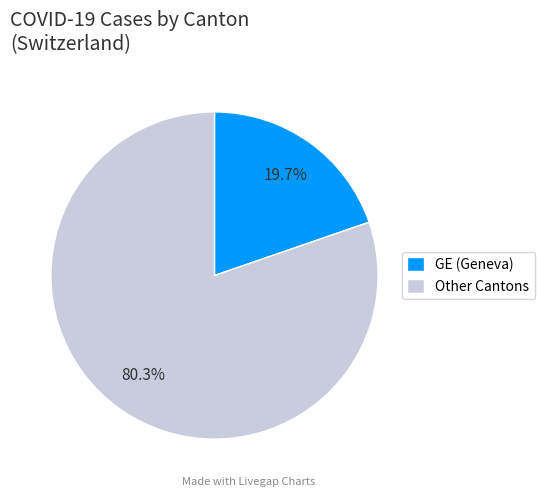

What portion of the pie excludes Other Cantons?

19.7%